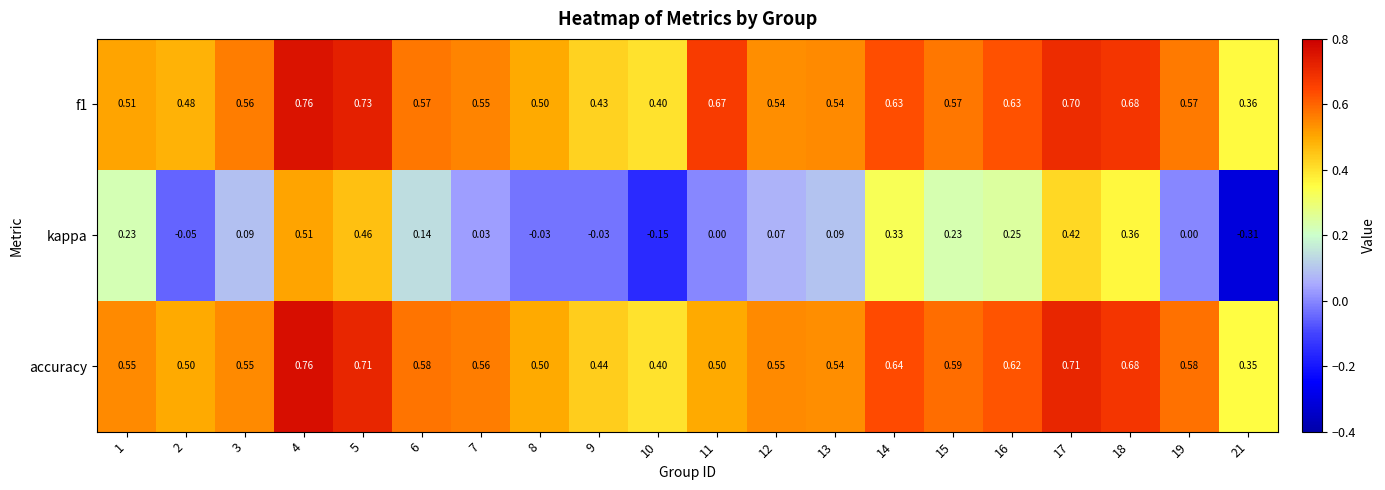

Between 3 and 4, which series saw the biggest shift?

kappa